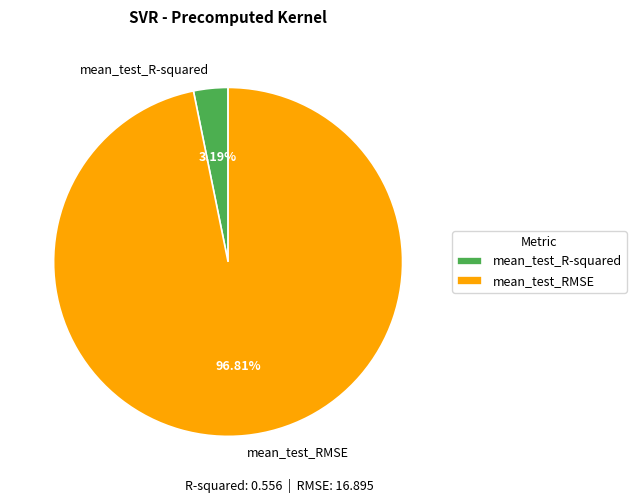

Does mean_test_R-squared account for over 50% of the chart?

No